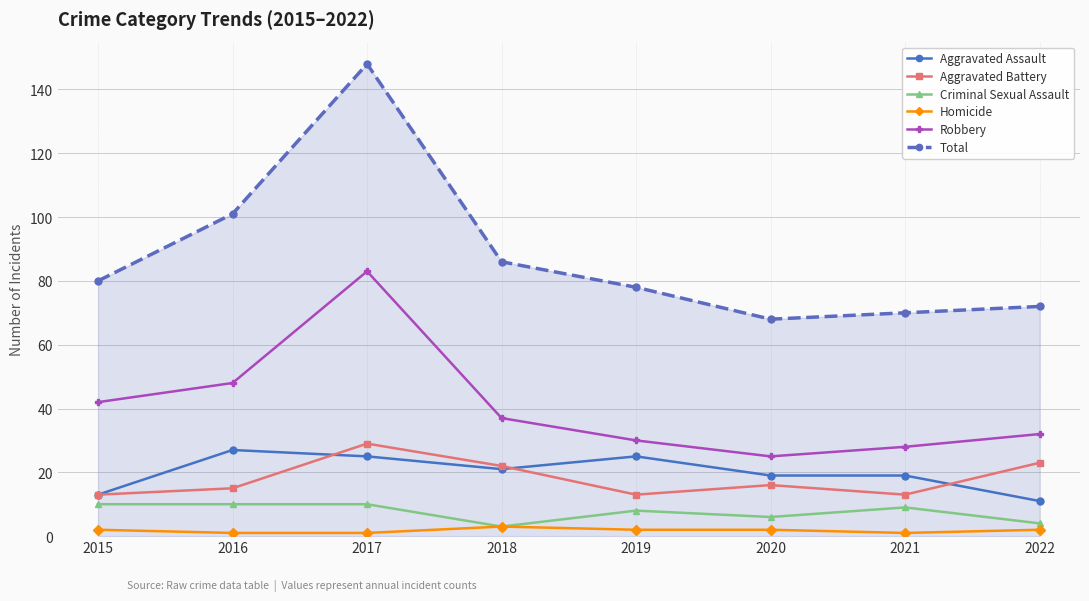

True or false: Aggravated Assault has more than 0 interior local peaks.

True